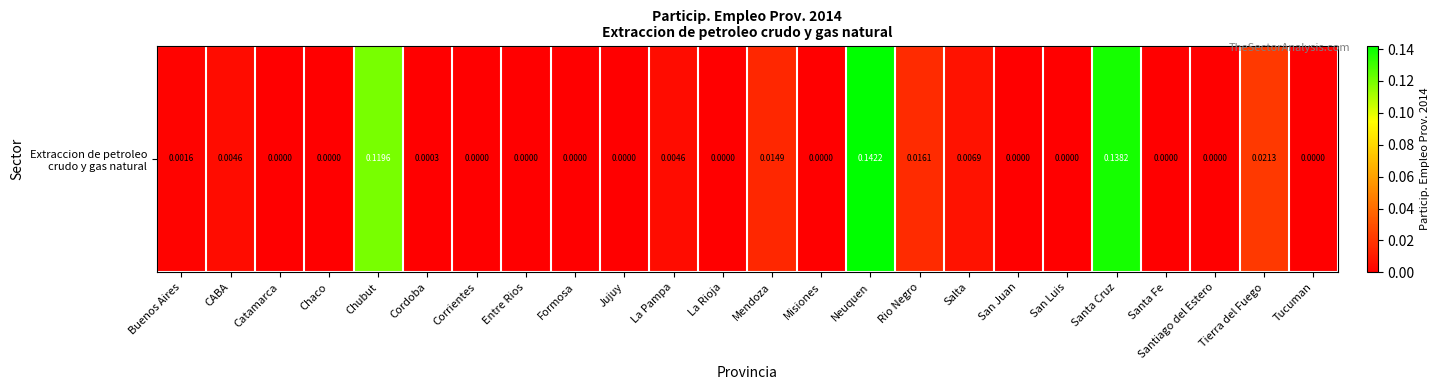

List the labels in order of value, smallest first.

Catamarca, Chaco, Corrientes, Entre Rios, Formosa, Jujuy, Misiones, San Juan, San Luis, Santa Fe, Santiago del Estero, La Rioja, Tucuman, Cordoba, Buenos Aires, CABA, La Pampa, Salta, Mendoza, Rio Negro, Tierra del Fuego, Chubut, Santa Cruz, Neuquen